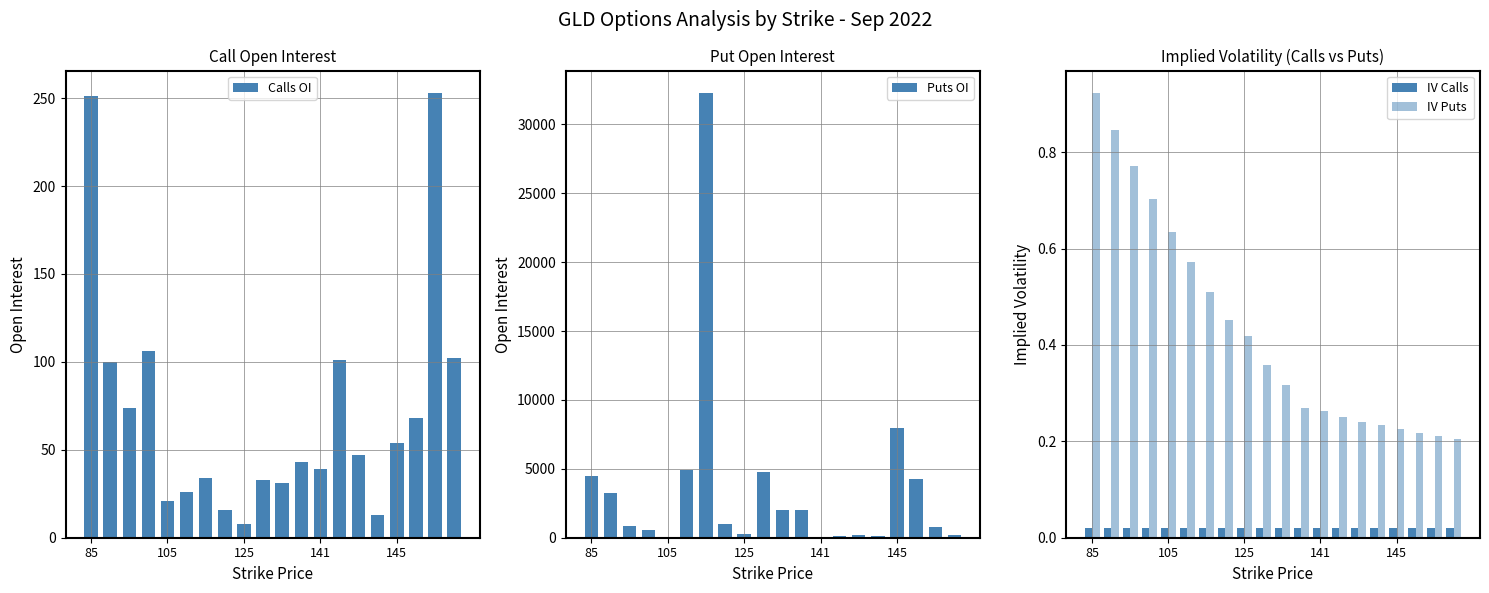

What is the average value of the Calls OI series?

71